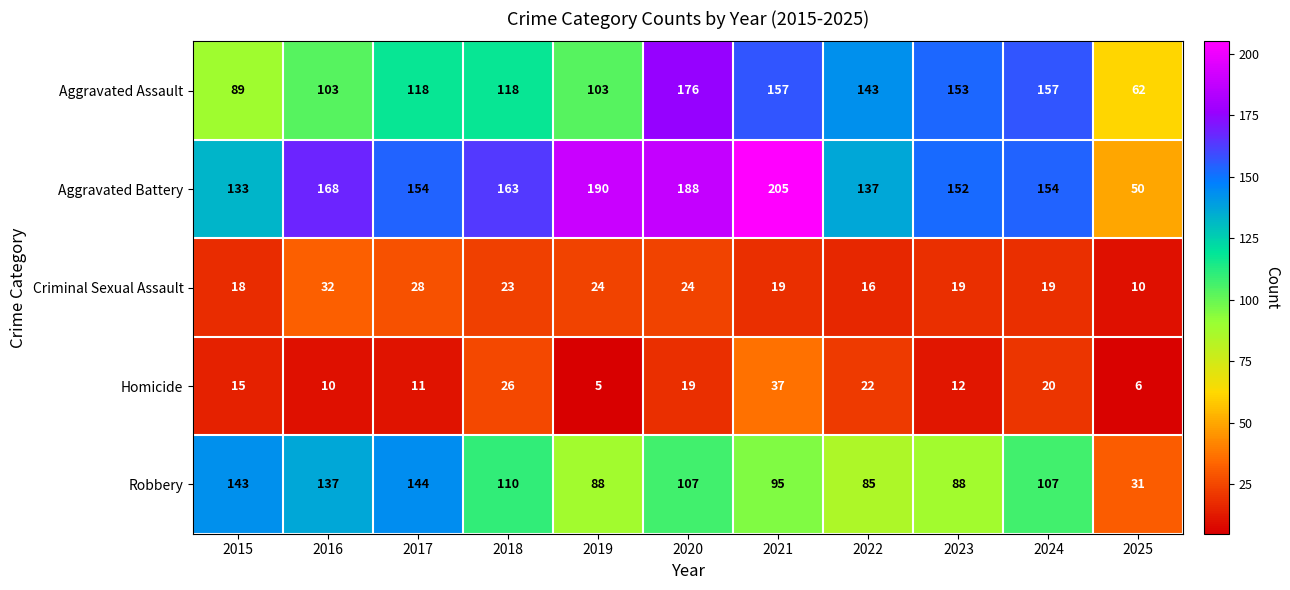

What is the sum of all Aggravated Battery values?

1694